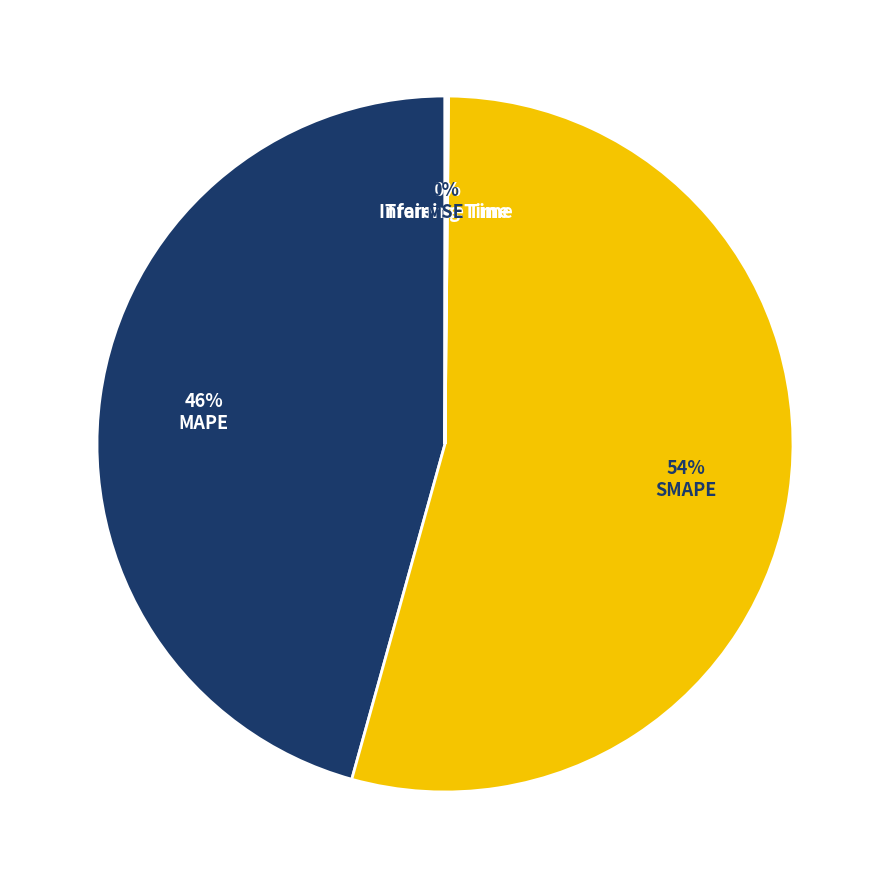

Is there a majority slice in this chart?

Yes